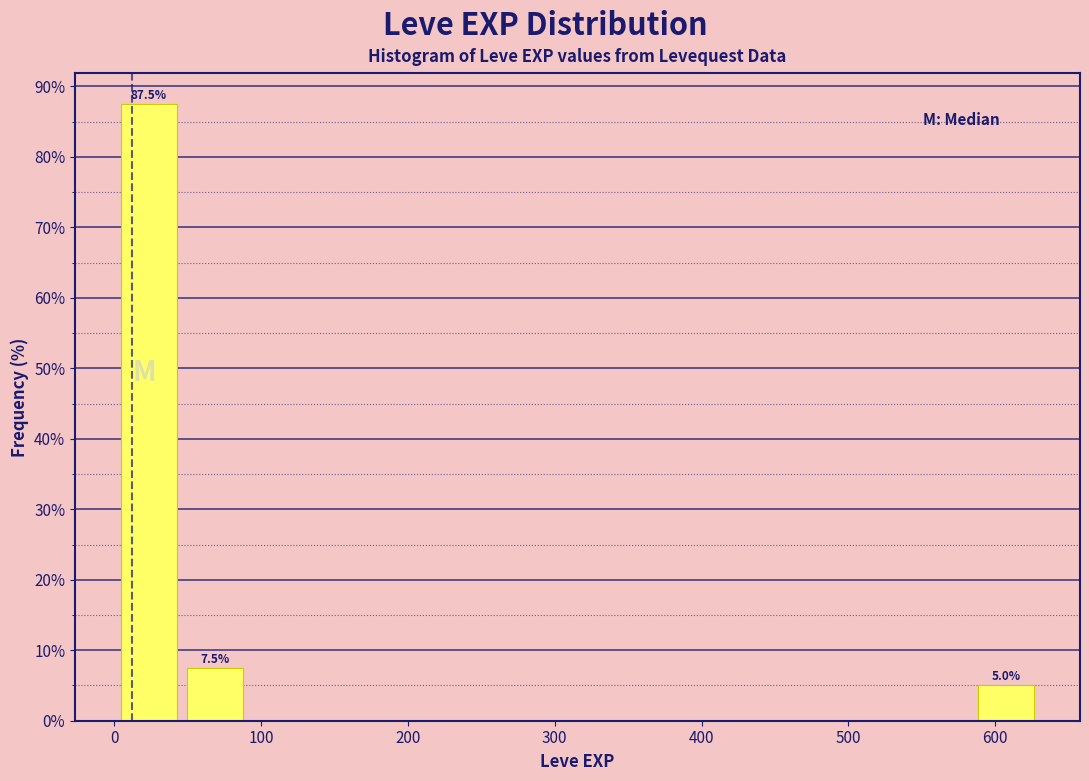

Over which range of the x-axis is the bar tallest?

0 to 50